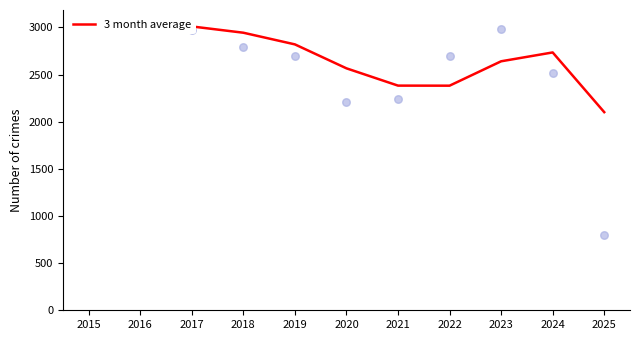

Between 2022 and 2015, which is larger?

2015